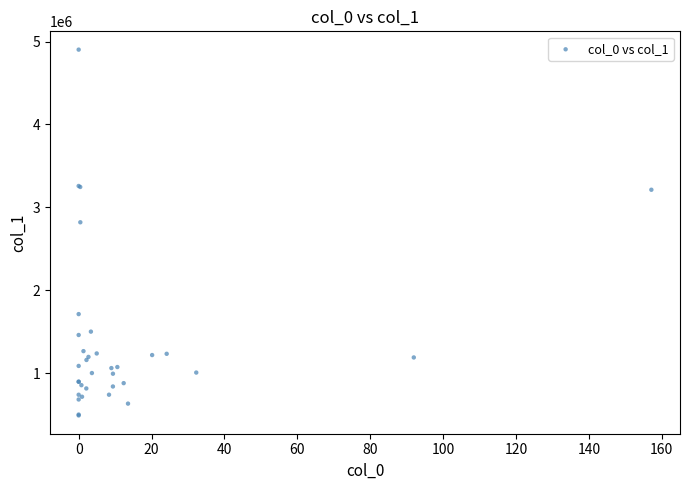

What Y value in the scatter plot is closest to 2695990?

2819663.0